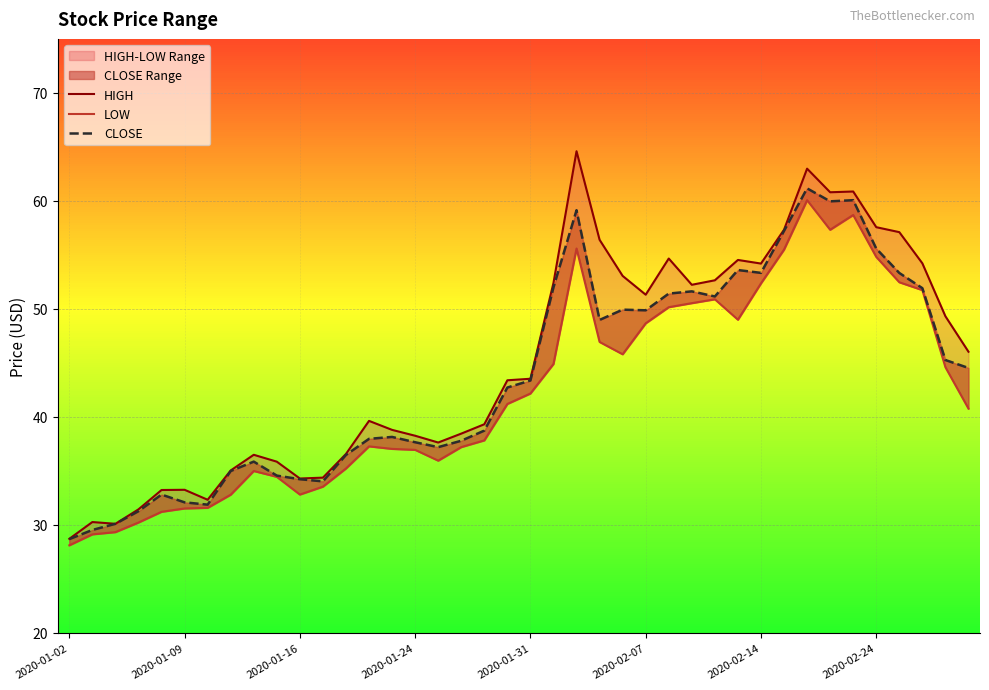

Where is CLOSE nearest to the value 44?

39